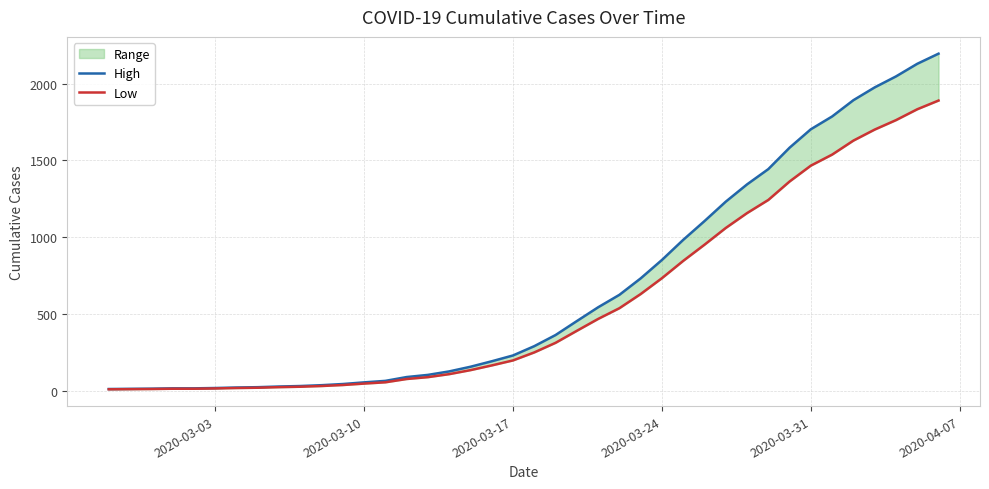

True or false: High and Low intersect in this chart.

False